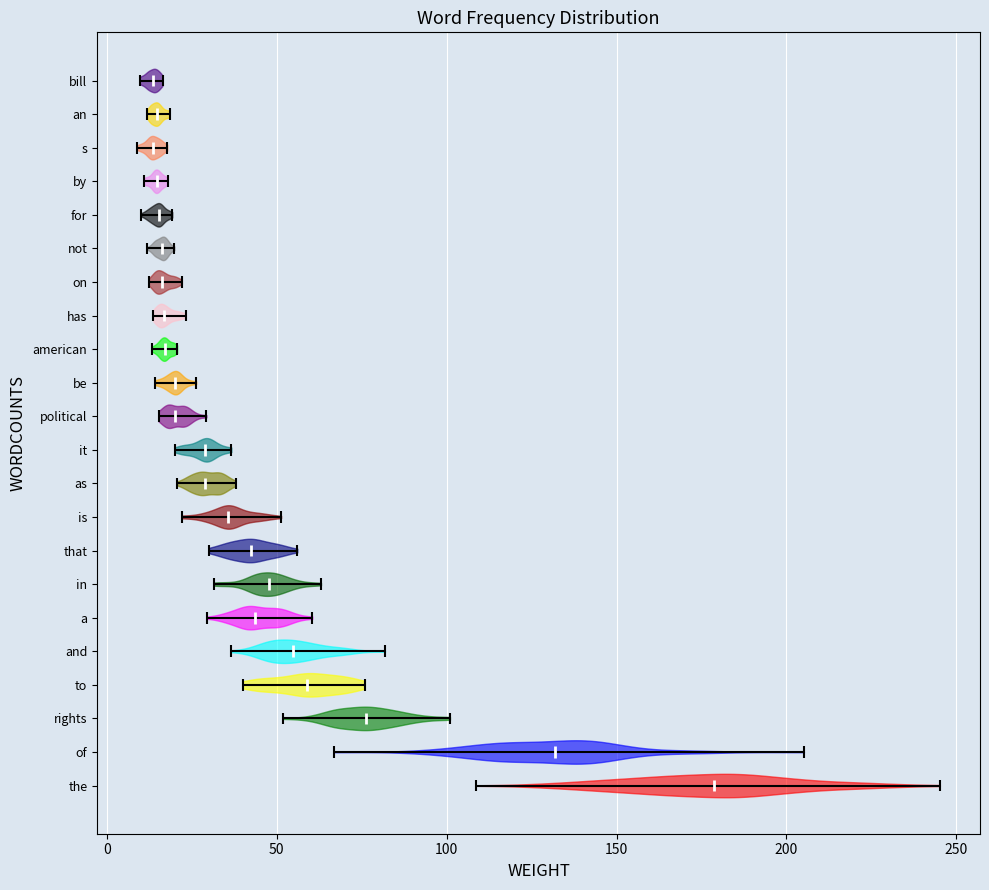

Which violin has the furthest to the right median line?

the